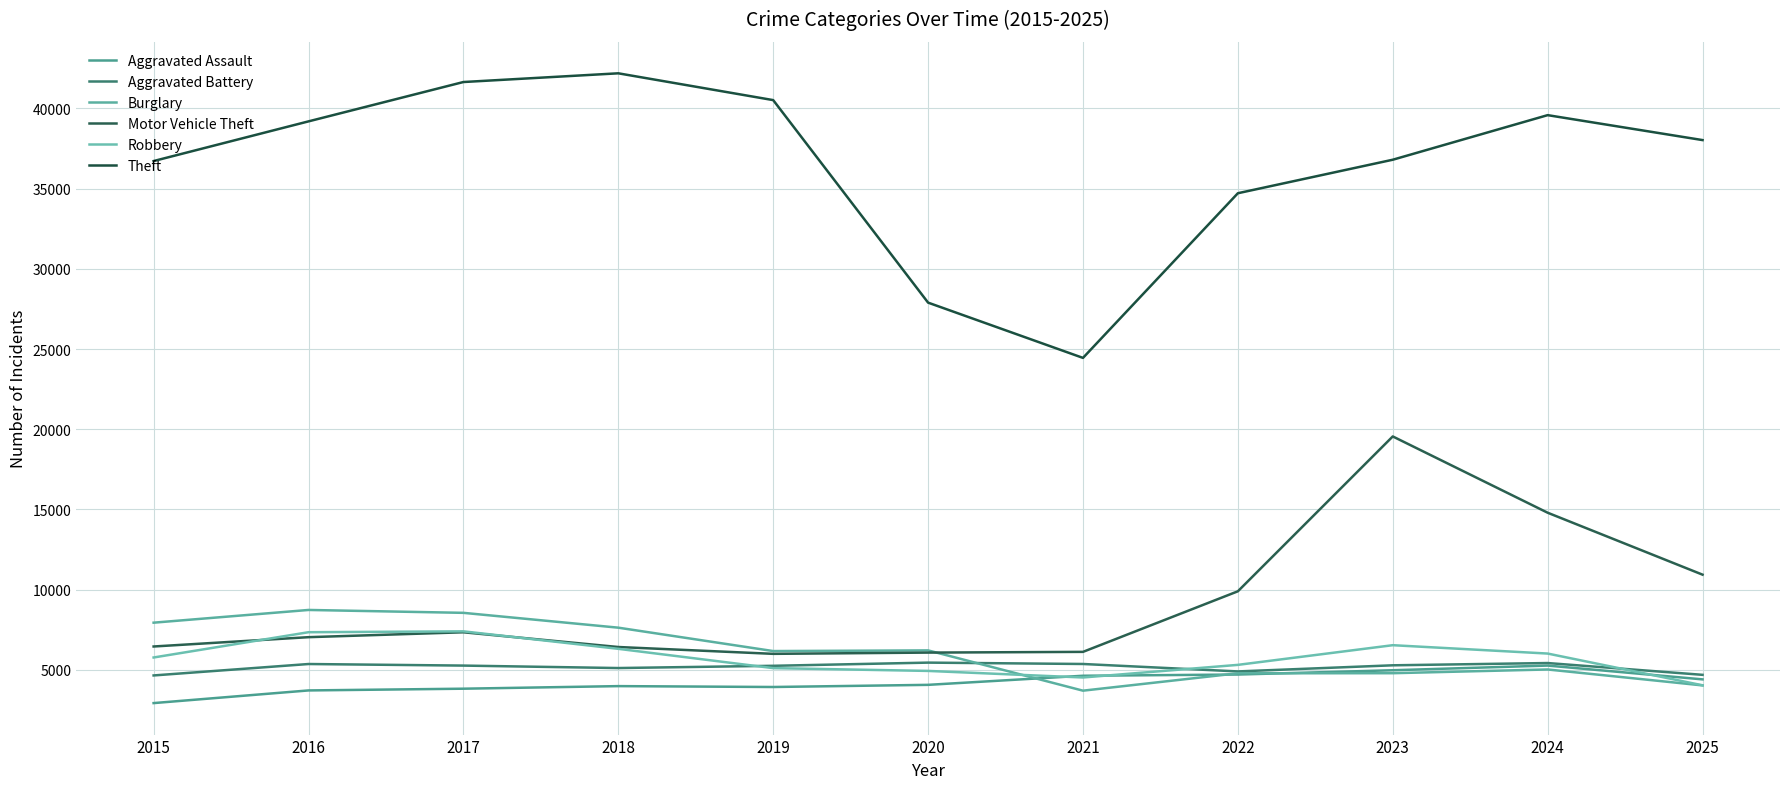

Which series changed the most between 2021 and 2023?

Motor Vehicle Theft